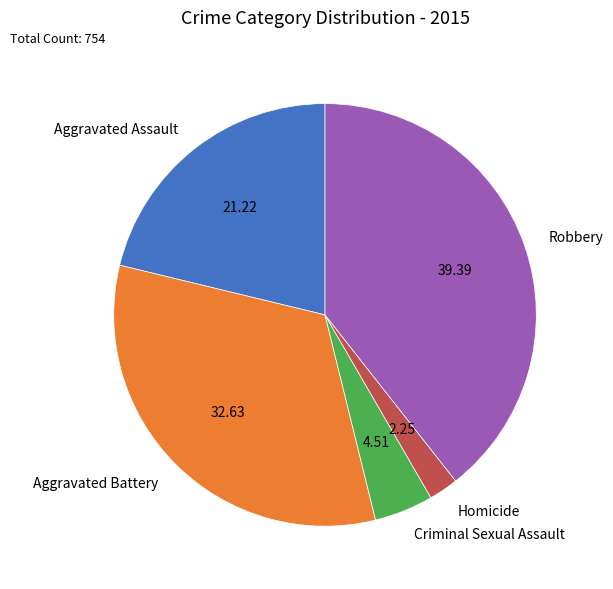

Approximately how many times larger is the value at Aggravated Battery compared to Homicide?

14.5